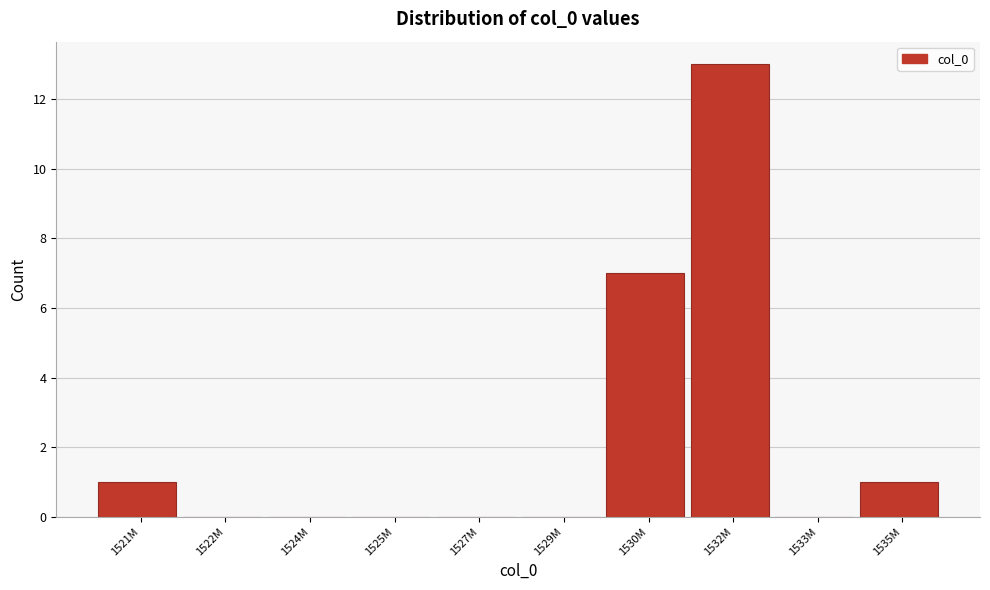

Reading left to right, what are all the values shown in this chart?

1521M=1	1522M=0	1524M=0	1525M=0	1527M=0	1529M=0	1530M=7	1532M=13	1533M=0	1535M=1